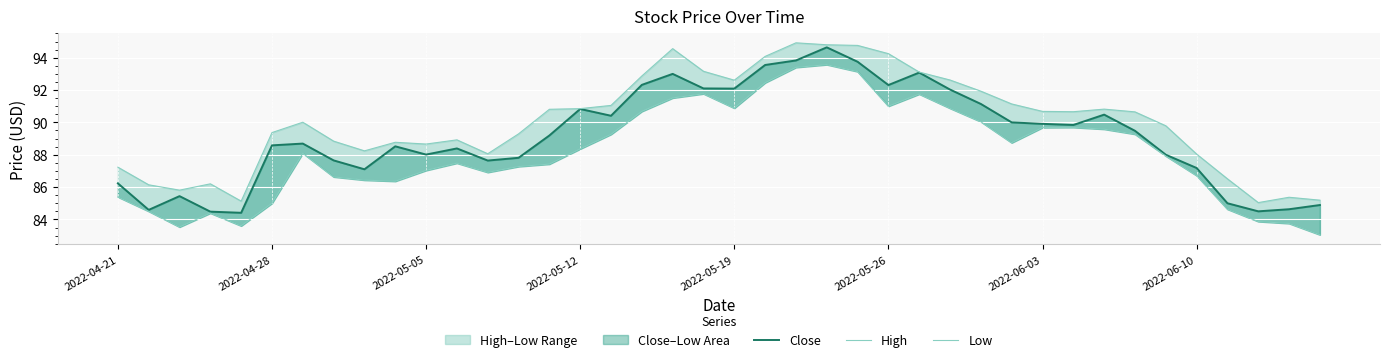

What is the average value of the High series?

90.0